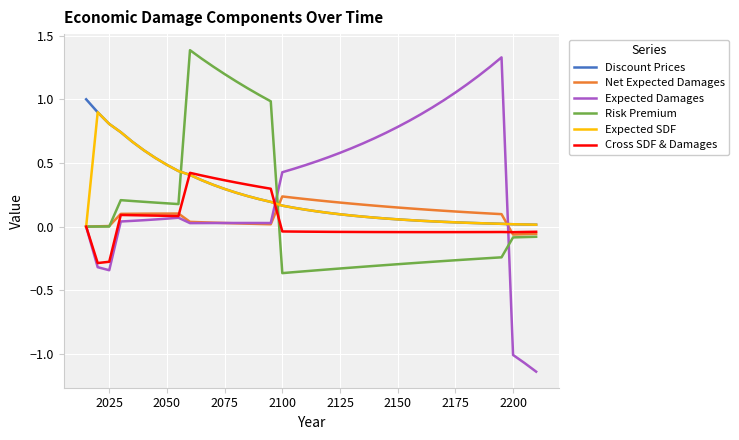

Which series has the largest range (max minus min)?

Expected Damages